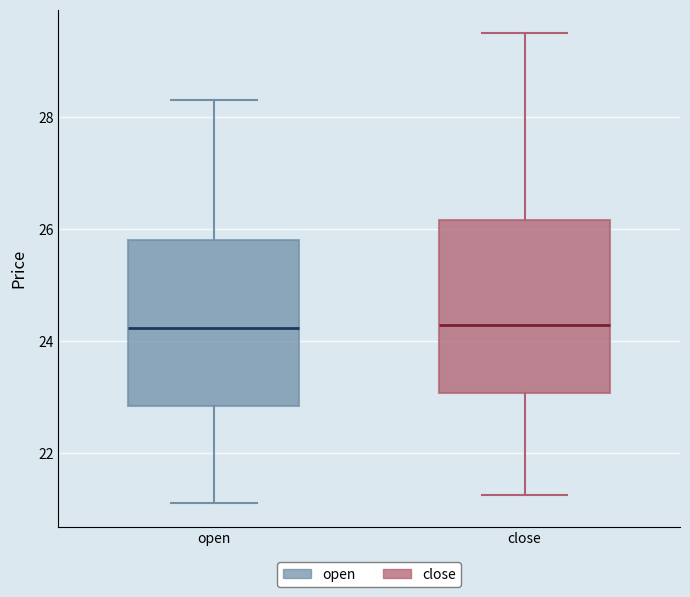

Where does the lower whisker of the box for open end on the y-axis? The values are not printed on the chart, so give them approximately, as read against the axis.

21.2